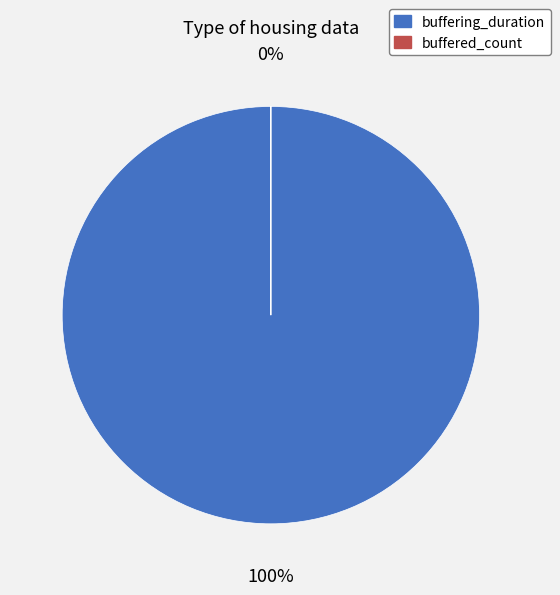

Which category accounts for the majority?

buffering_duration